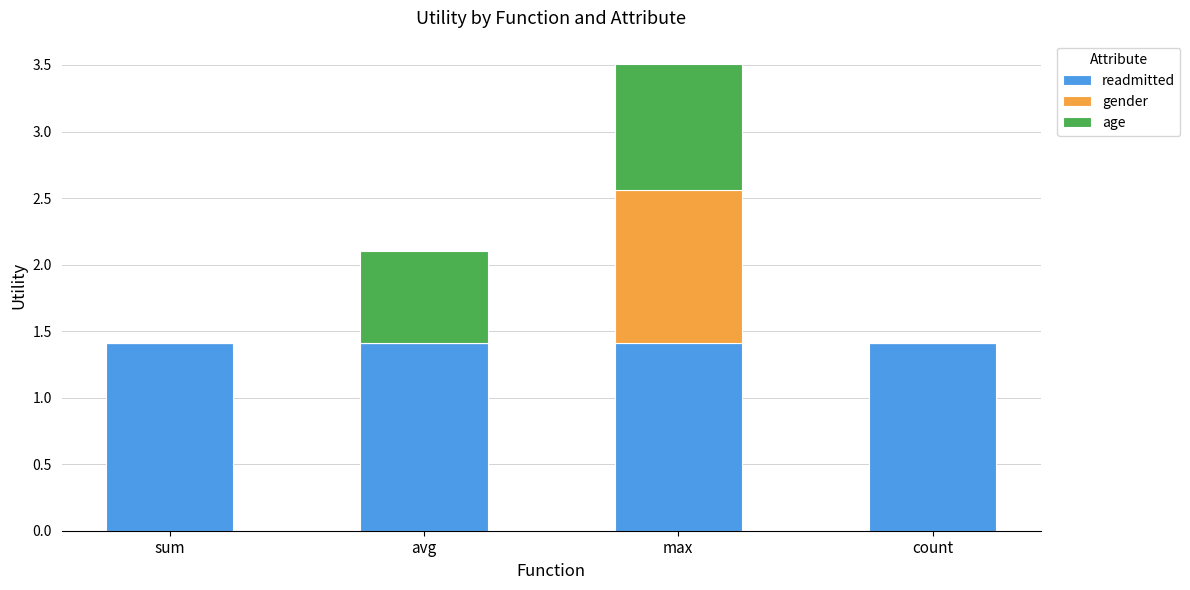

What is the approximate value of readmitted at sum?

1.4